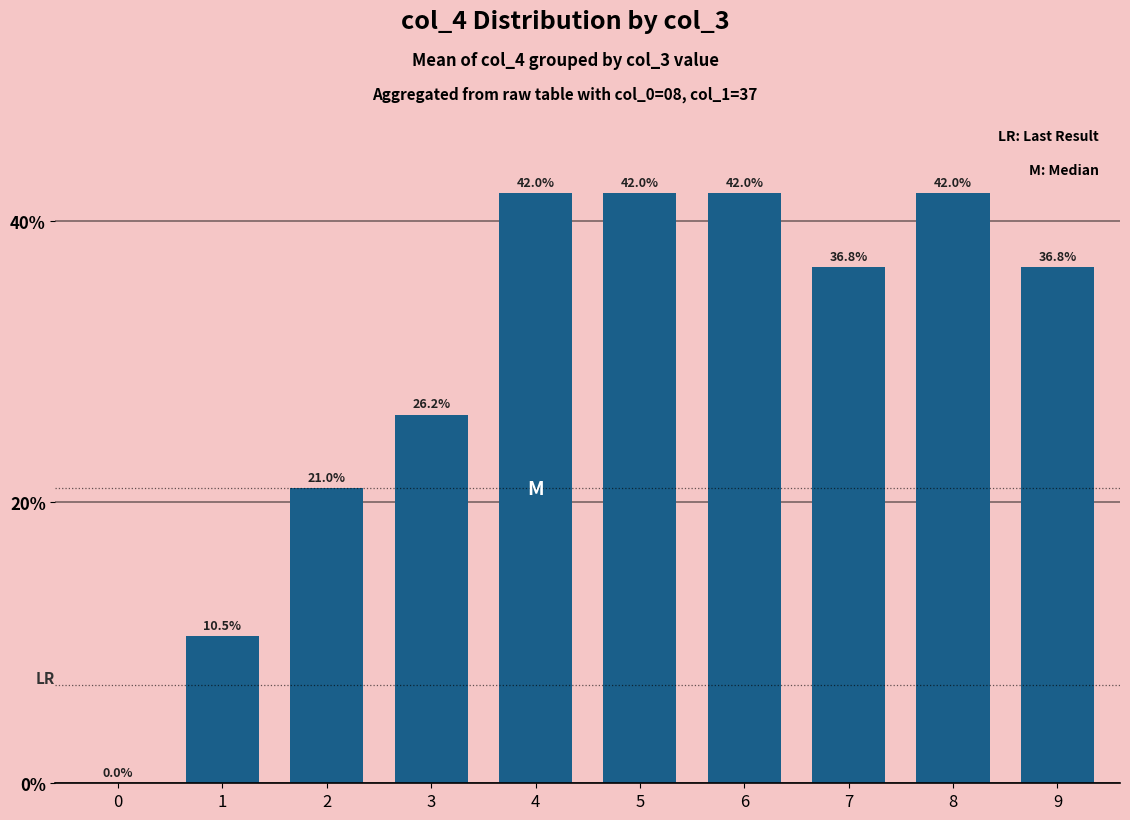

What is the sum of all values?

299.3